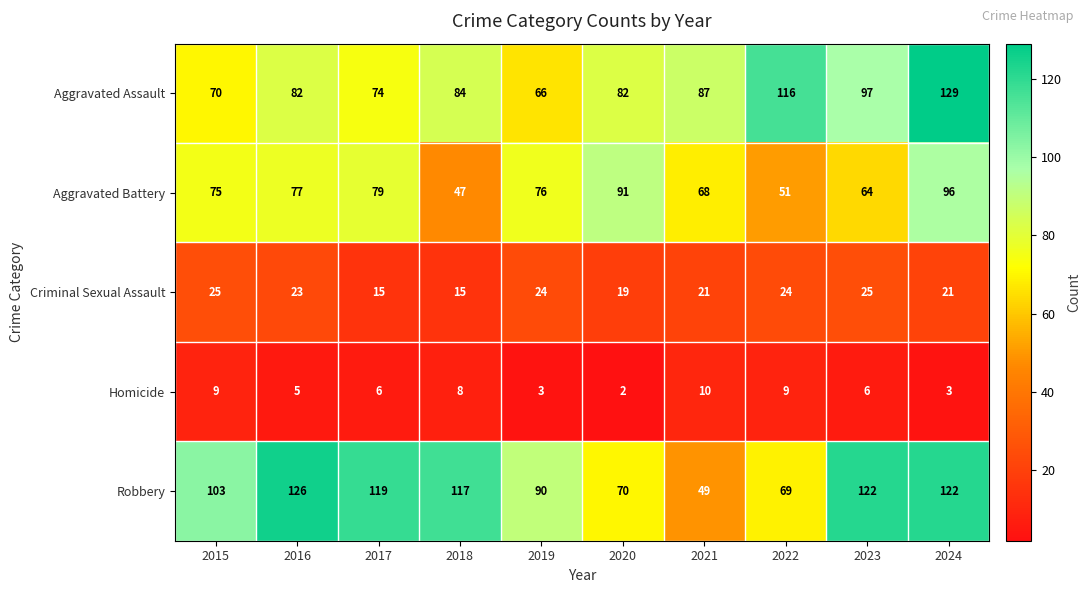

Which series changed the most between 2017 and 2018?

Aggravated Battery